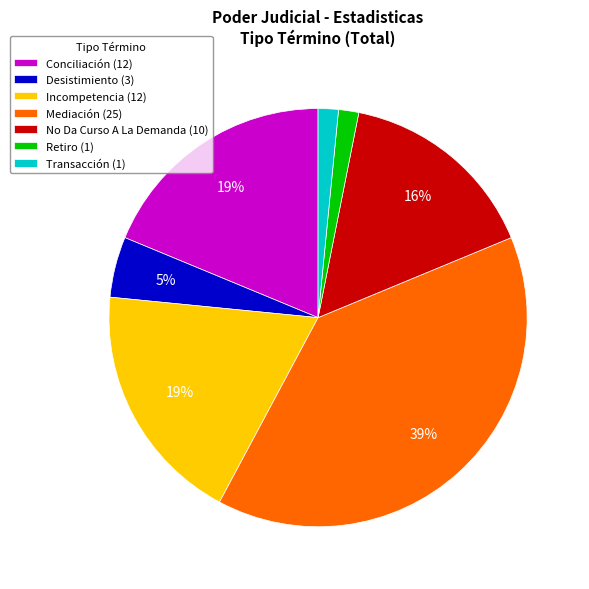

What is the ratio of the value at No Da Curso A La Demanda (10) to the value at Mediación (25)?

0.4